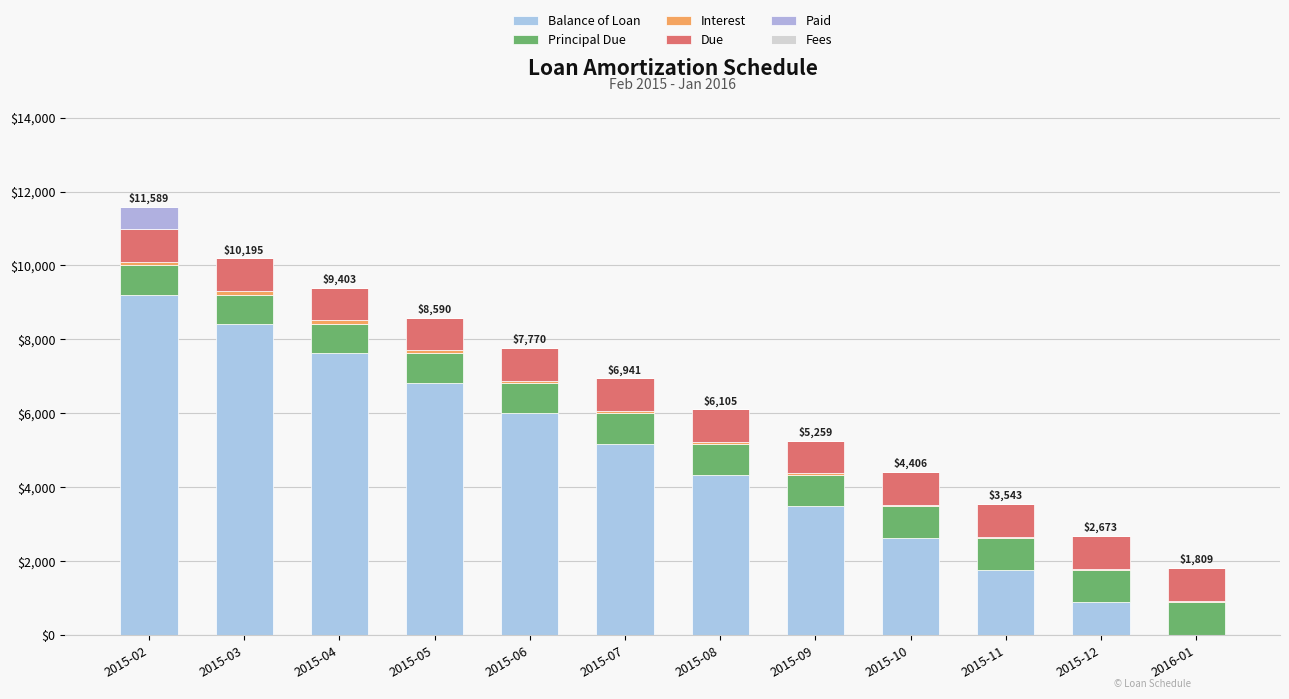

Rank the series at 2015-08 from lowest to highest value.

Paid, Fees, Interest, Principal Due, Due, Balance of Loan